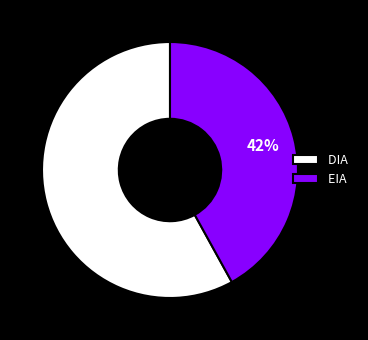

Which has a higher value, EIA or DIA?

DIA